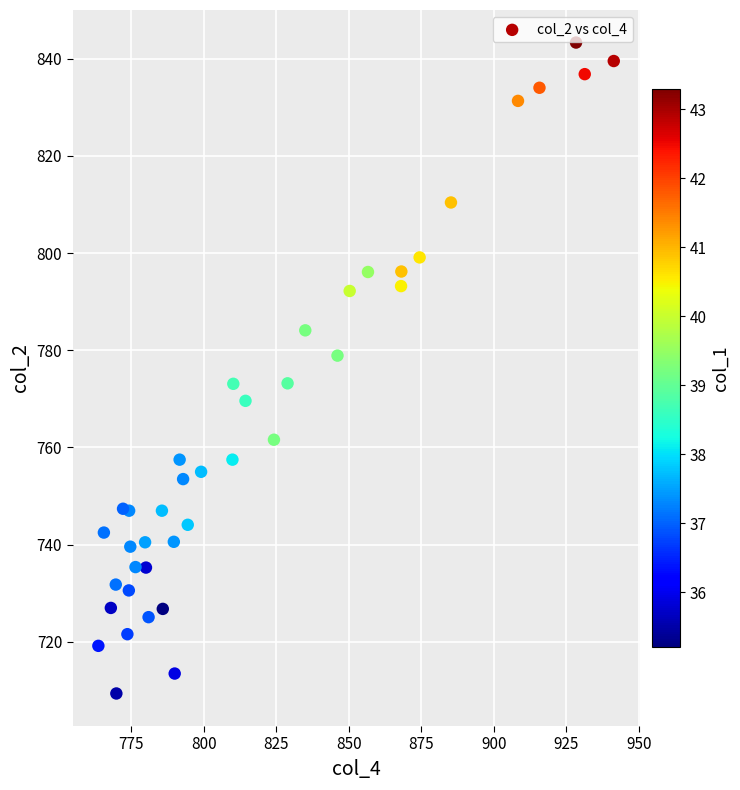

What is the range of Y values (max minus min)?

133.9